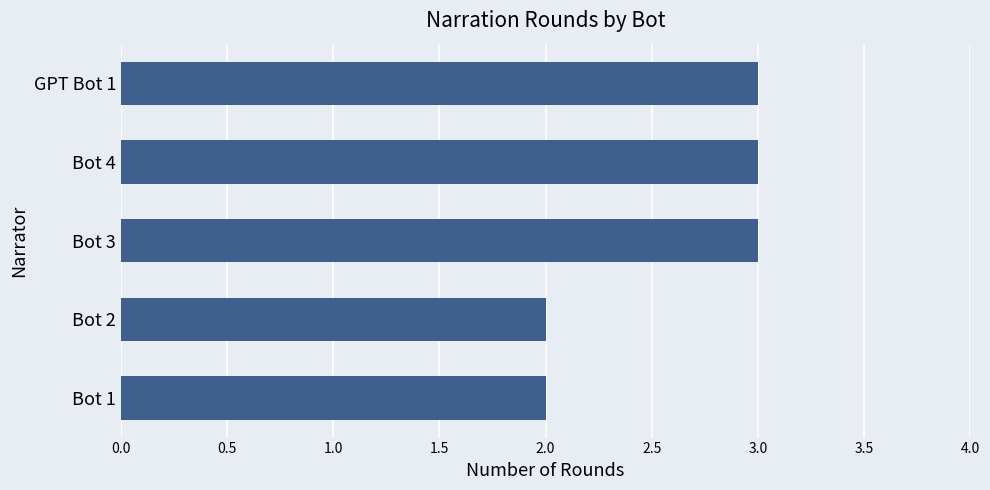

True or false: the data shows 1 at Bot 1.

False